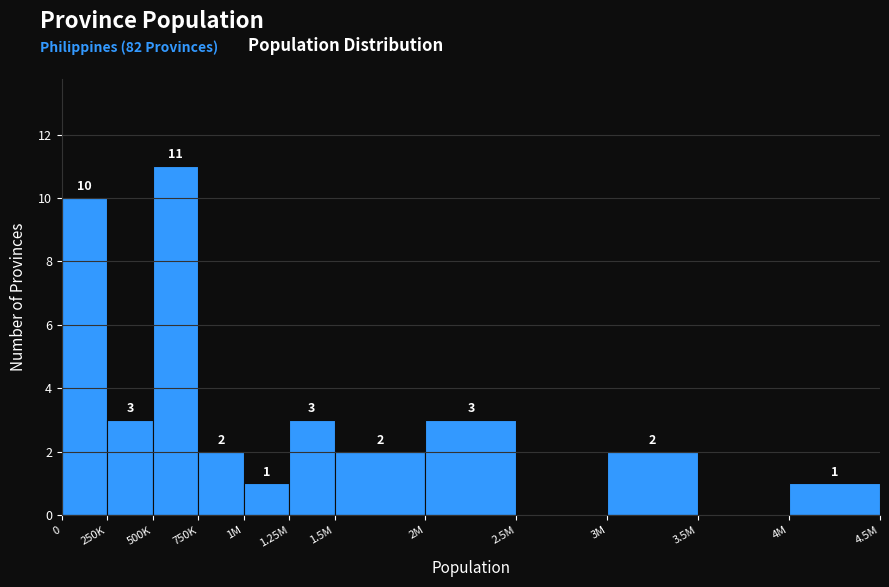

Reading left to right, list all the values displayed in this chart.

0=10	250K=3	500K=11	750K=2	1M=1	1.25M=3	1.5M=2	2M=3	2.5M=0	3M=2	3.5M=0	4M=1